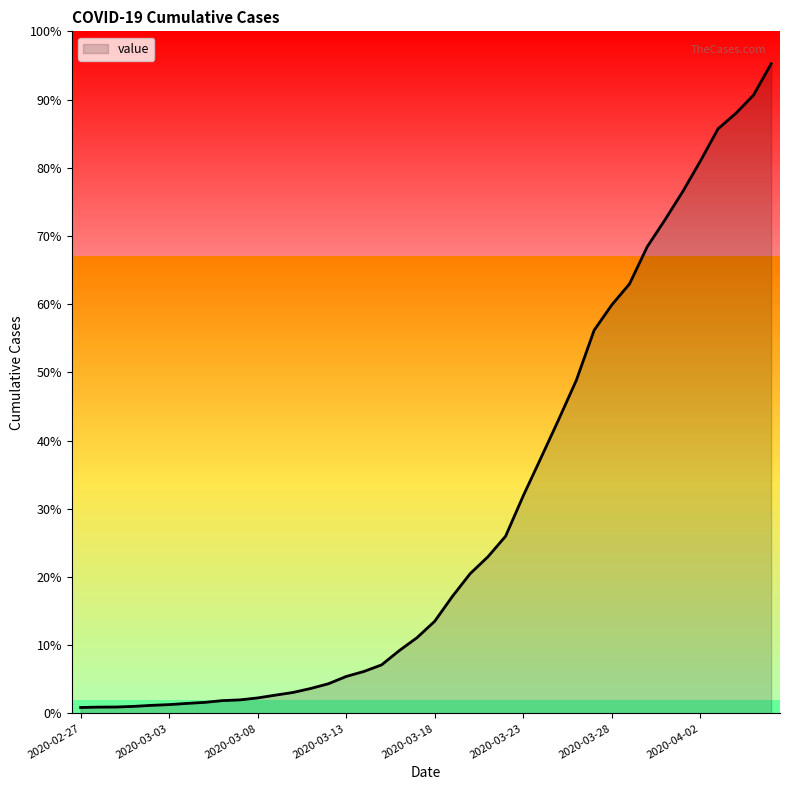

Does the chart have visible grid lines?

No